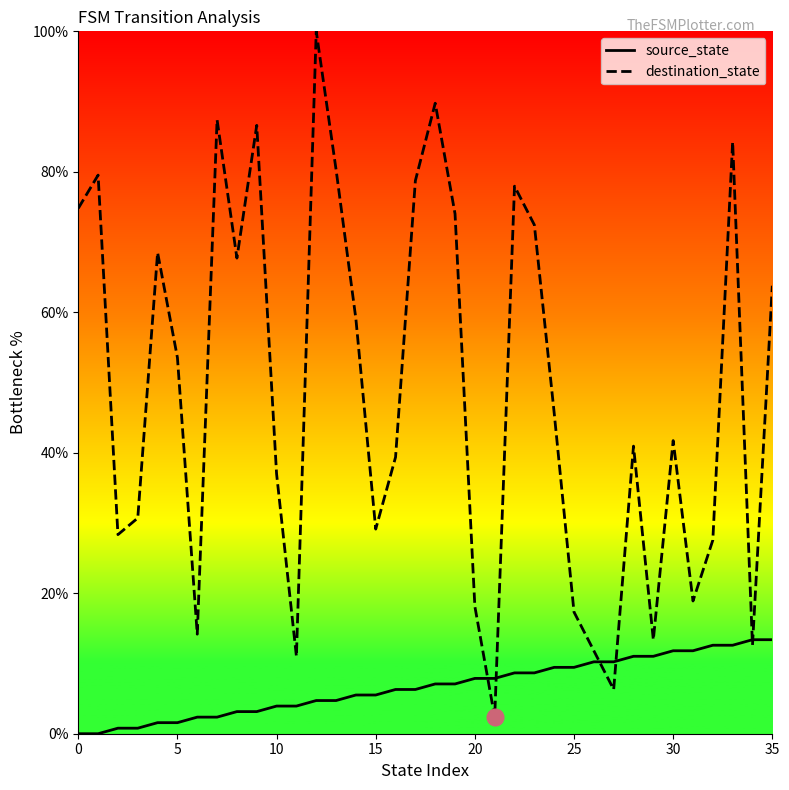

What are all the series names shown in the legend?

source_state, destination_state